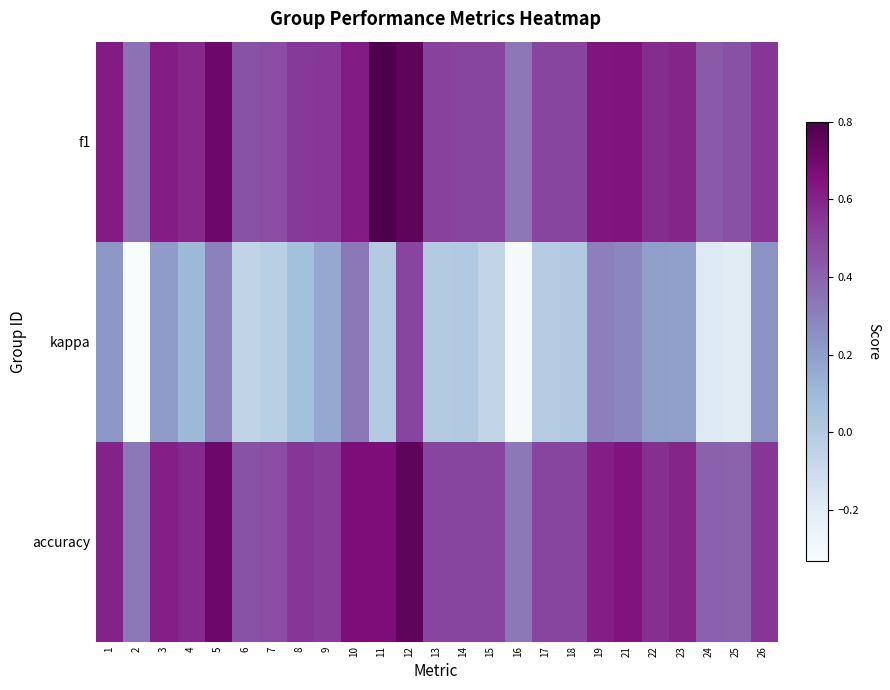

Rank the series by their maximum value, from lowest to highest.

kappa, accuracy, f1